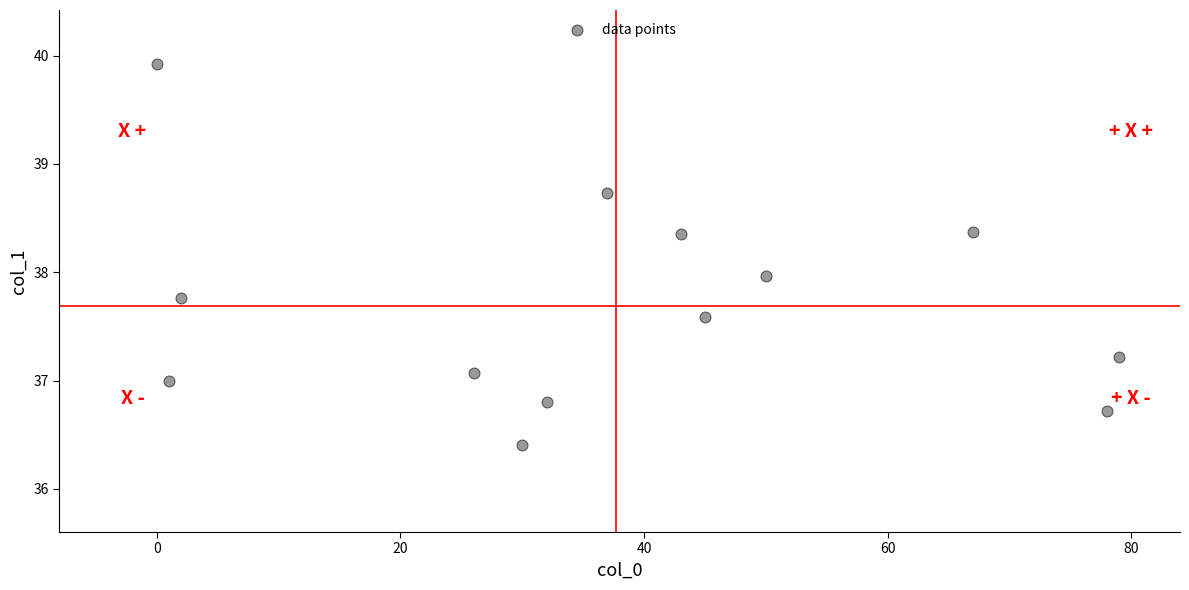

What is the range of X values (max minus min)?

79.0